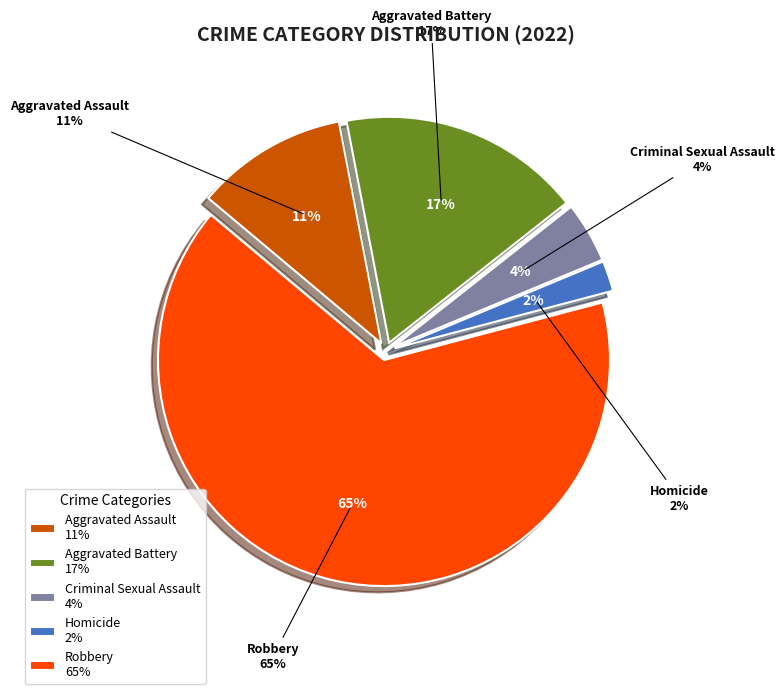

Which category has the biggest portion of the pie?

Robbery